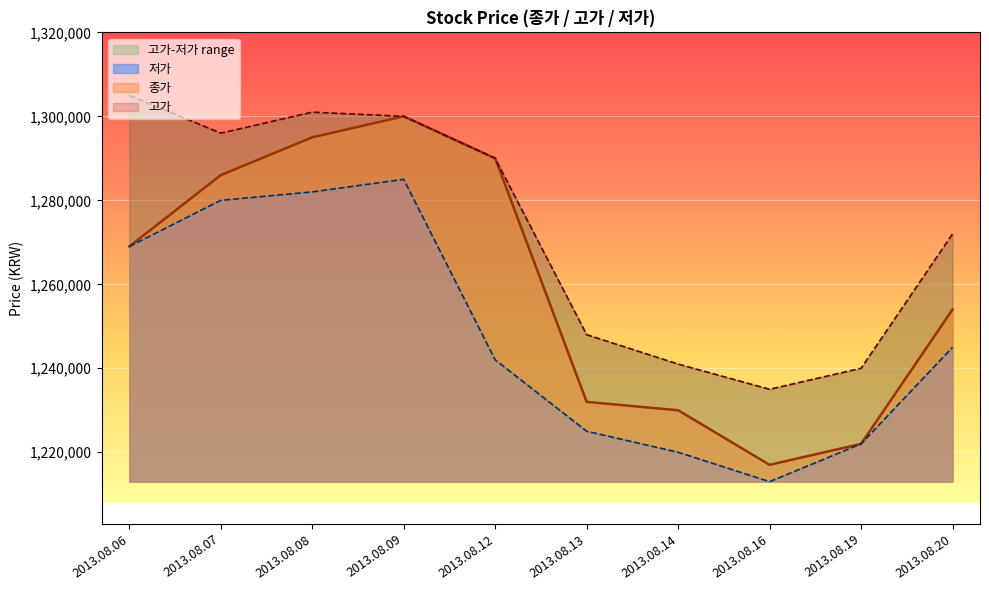

At which label is 종가 closest to 1258500?

2013.08.20